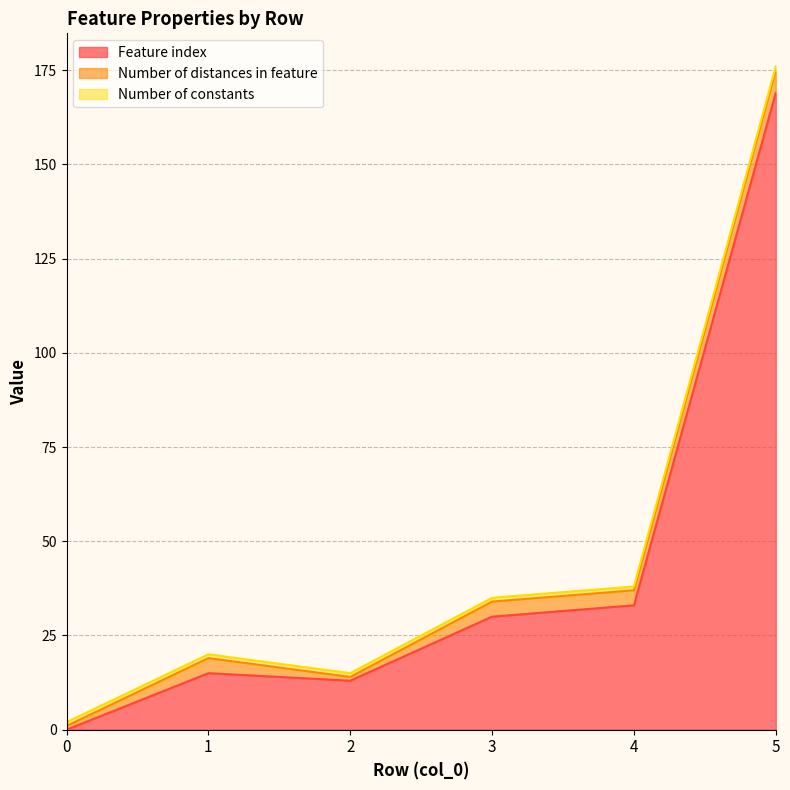

The Number of constants series shows 2 at 1. True or false?

False